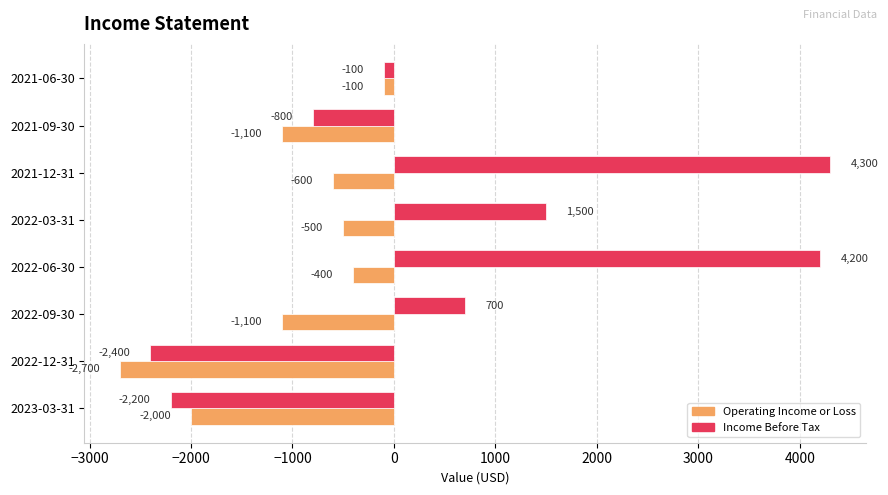

What is the minimum value shown in the chart?

-2700